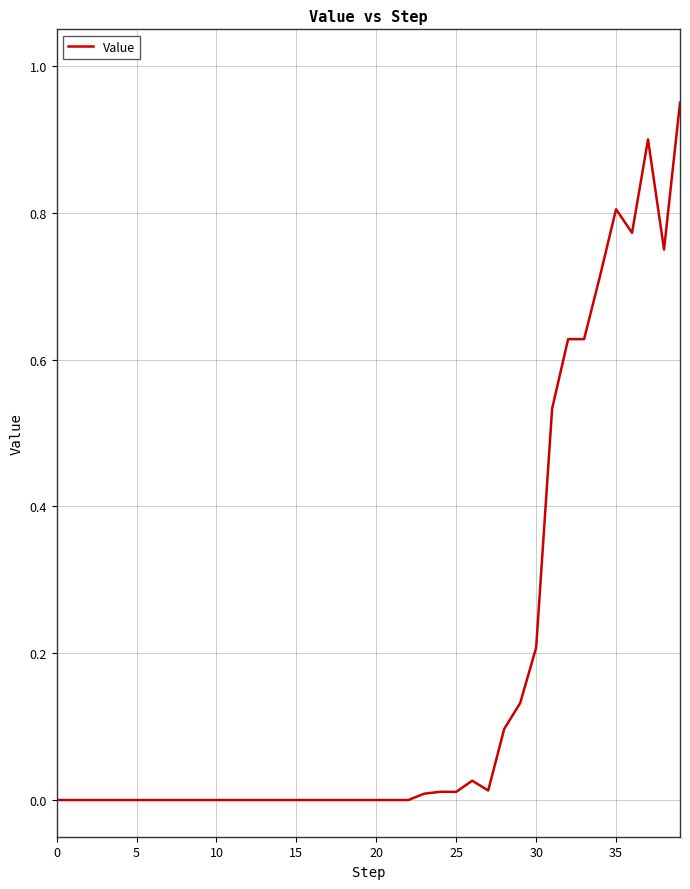

How many lines are shown in the chart?

1